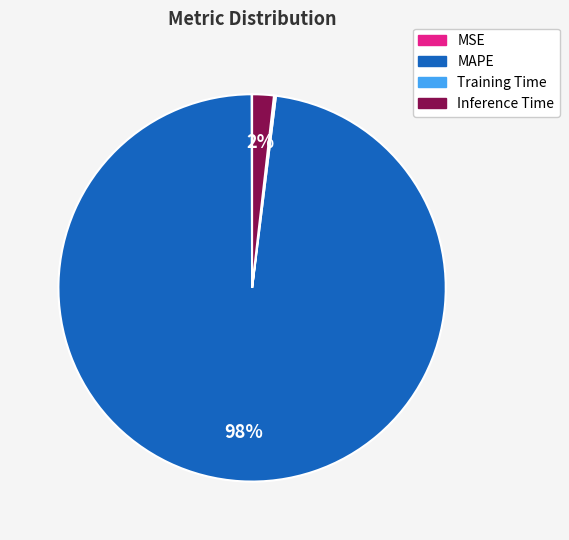

Is there a majority slice in this chart?

Yes